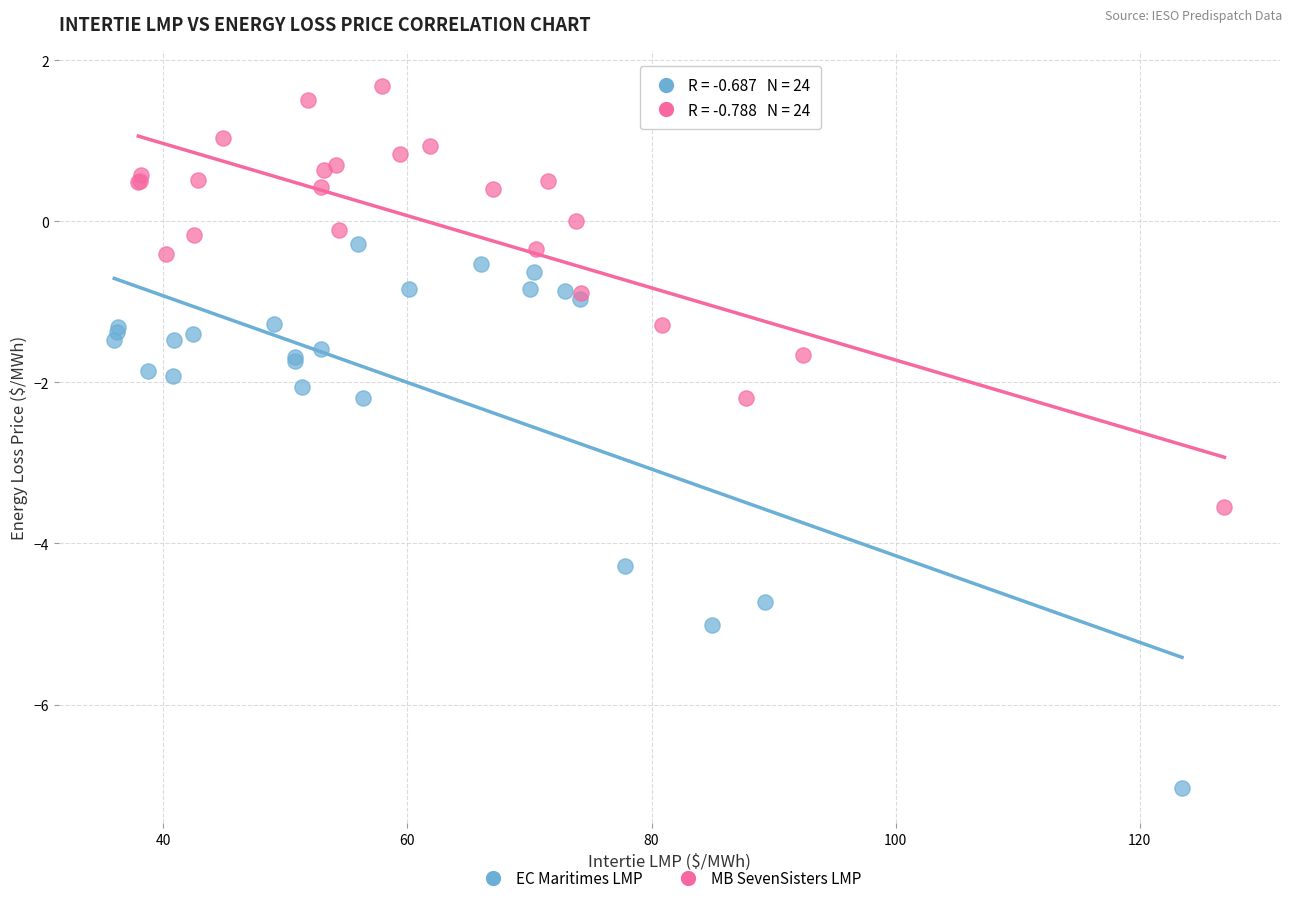

Which series has the largest Y range (max minus min)?

EC Maritimes LMP